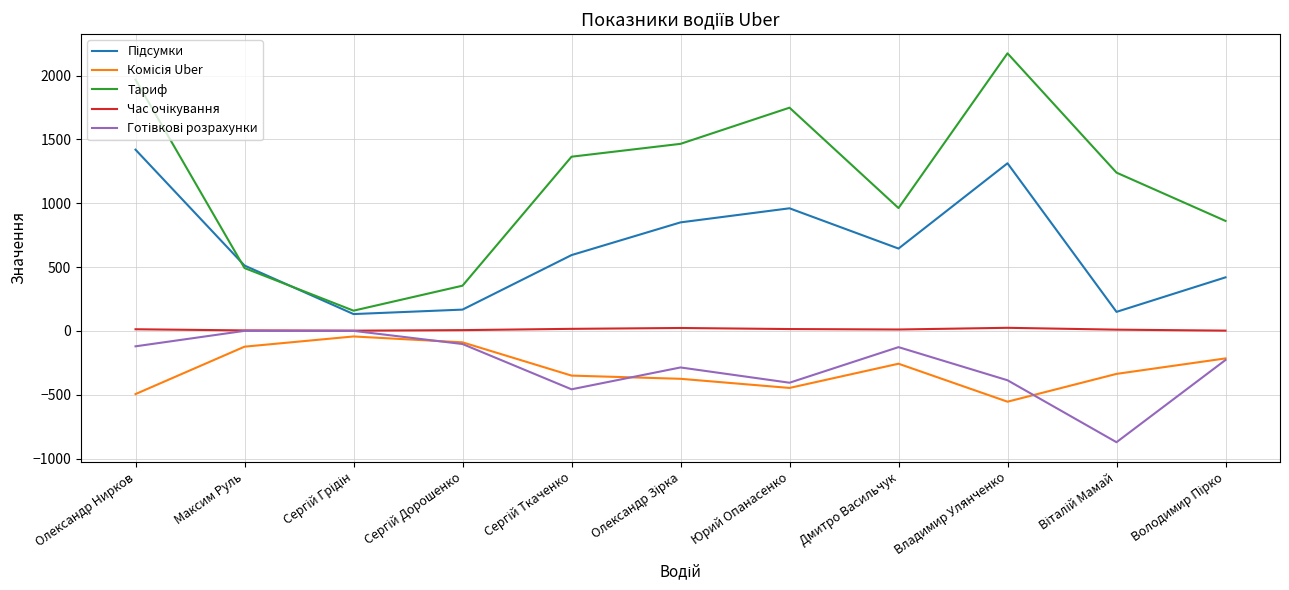

What is the smallest value displayed?

-872.3